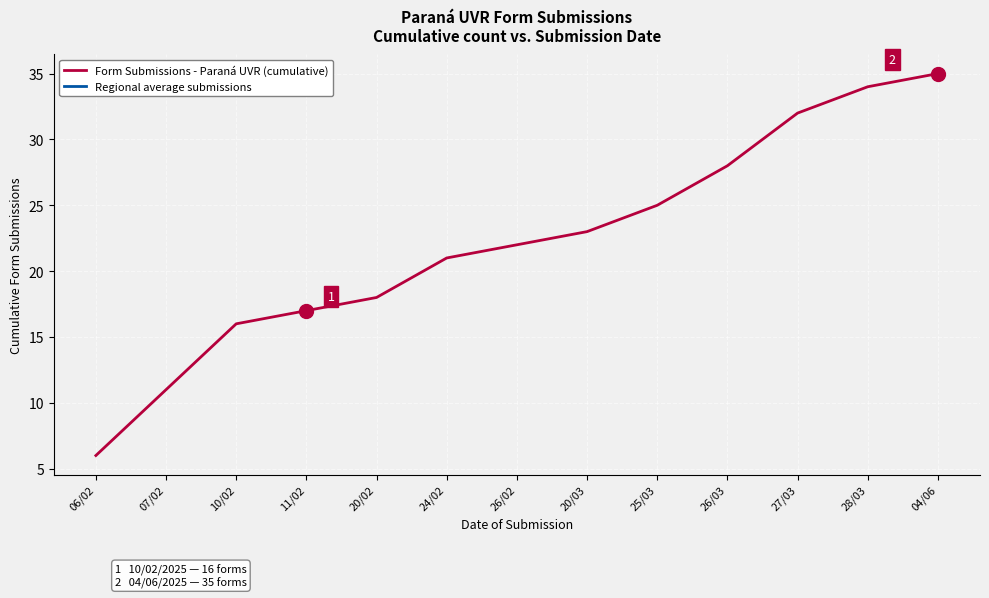

What position from the right is 27/03?

3